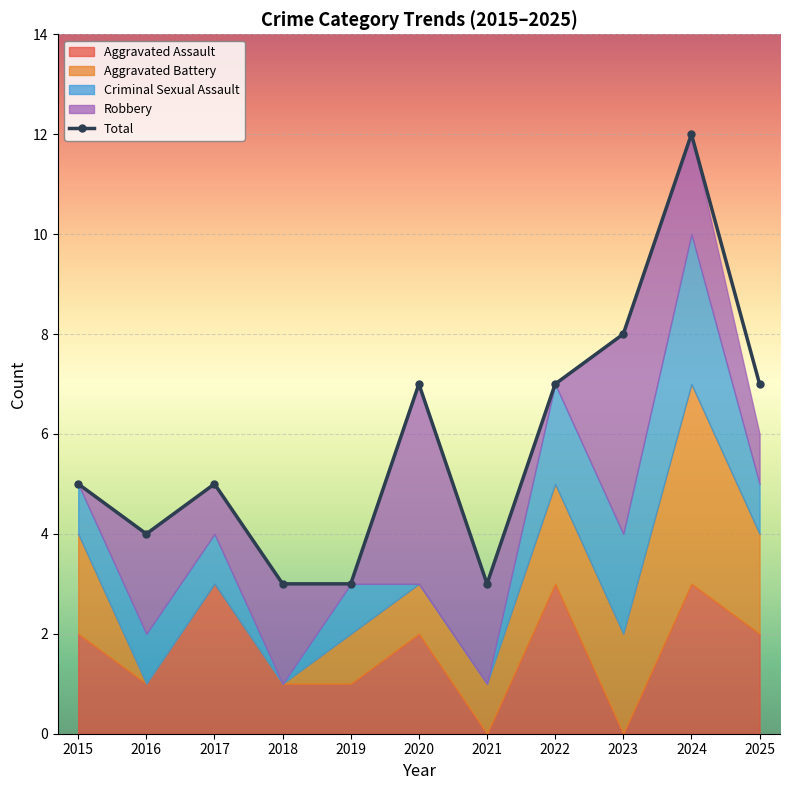

What is the difference between the second highest and second lowest values?

5